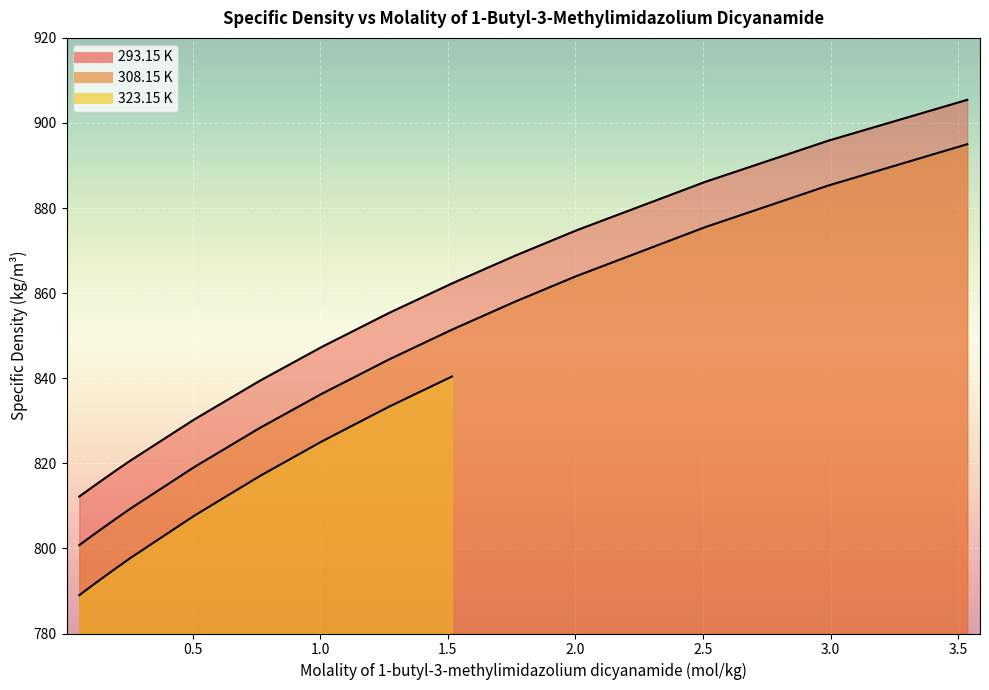

Which series has the largest range (max minus min)?

308.15 K